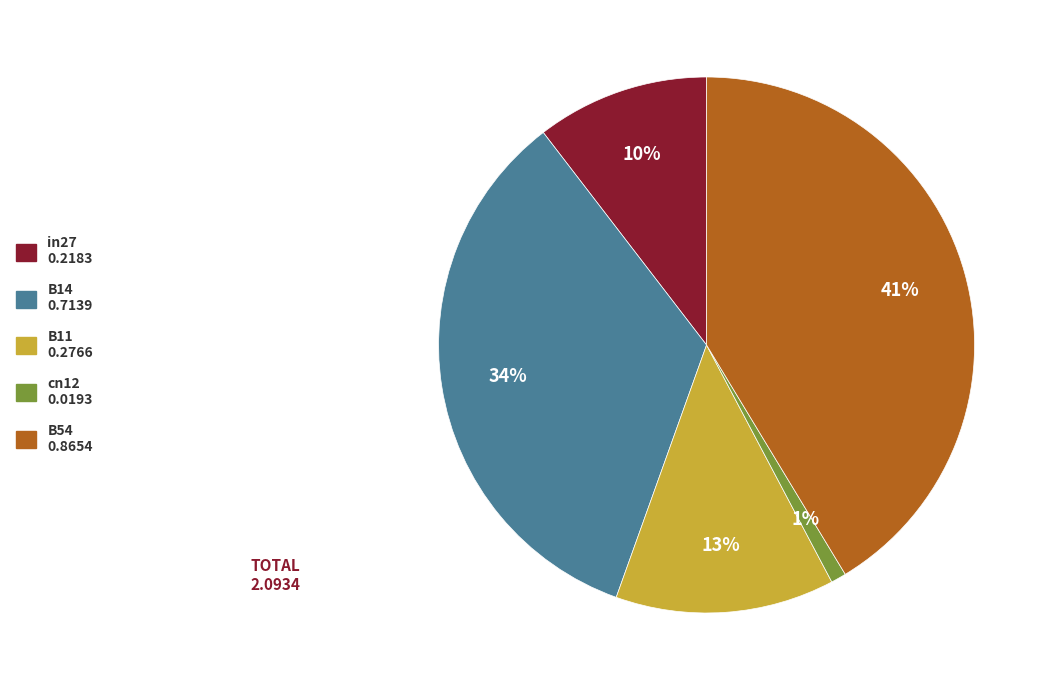

To the nearest percent, what is the combined percentage of cn12 and B14?

35%